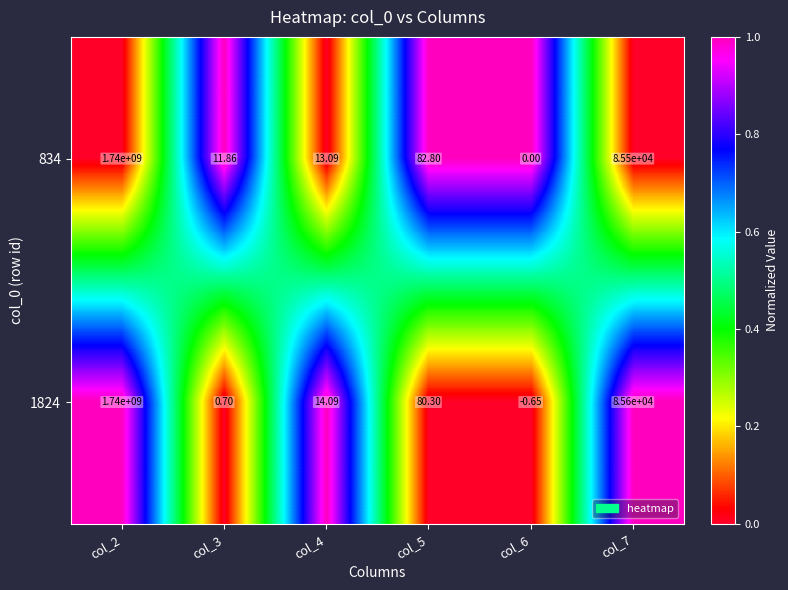

What is the maximum value shown in the chart?

1740000000.0